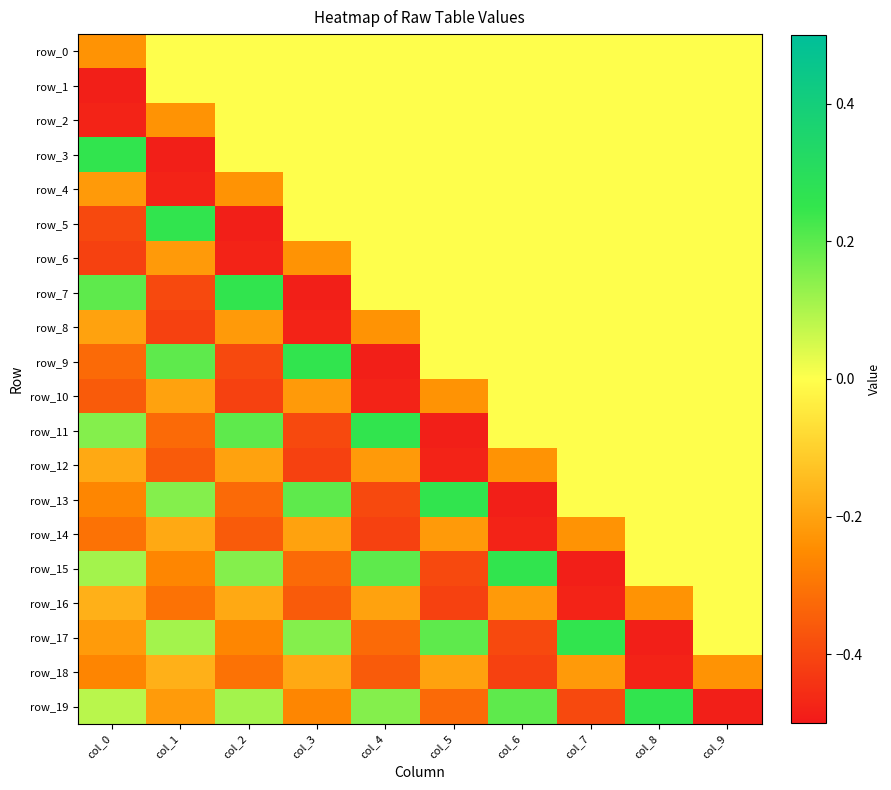

How many values in row_3 are below zero?

1